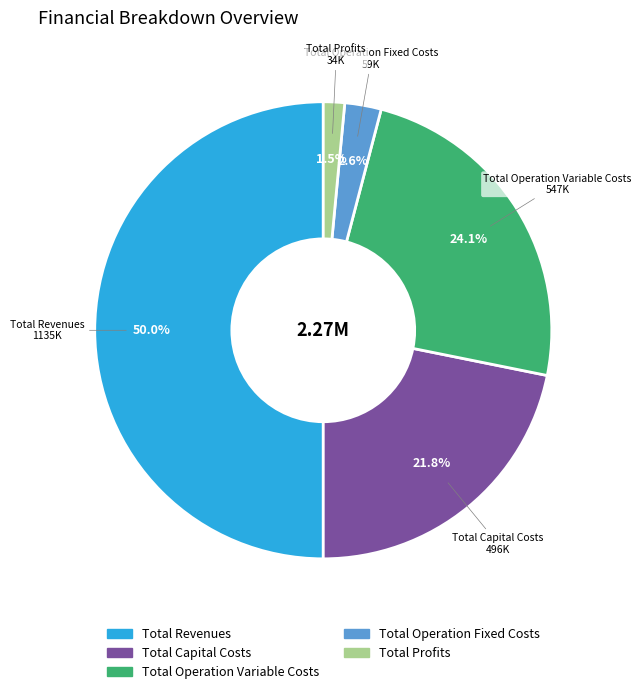

To the nearest percent, what is the difference between the Total Profits and Total Operation Variable Costs slice percentages?

23%